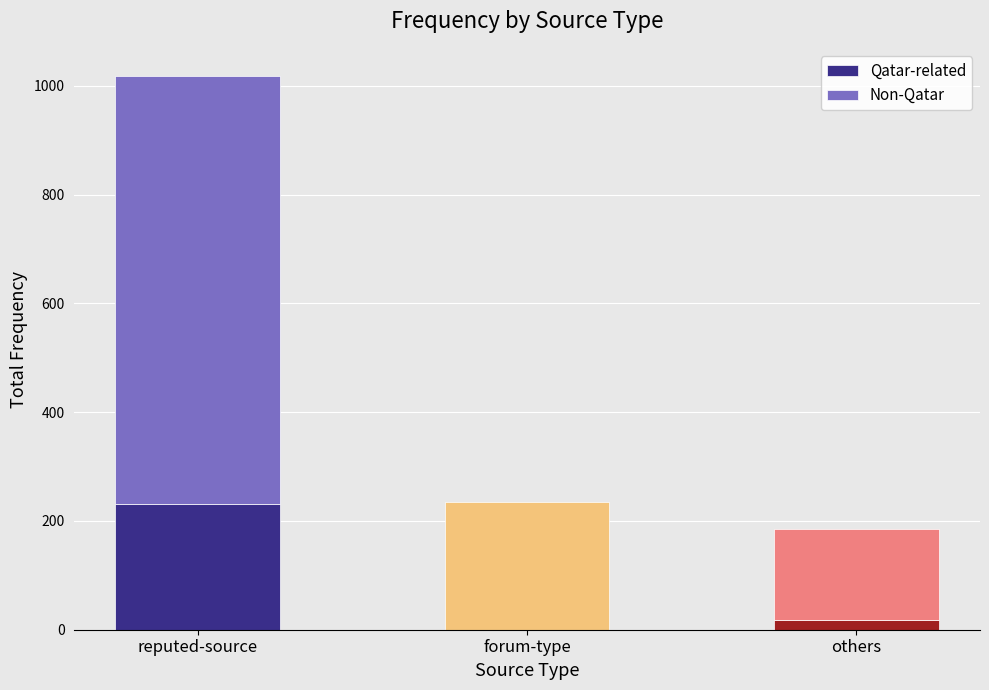

What is the maximum value for Qatar-related?

231